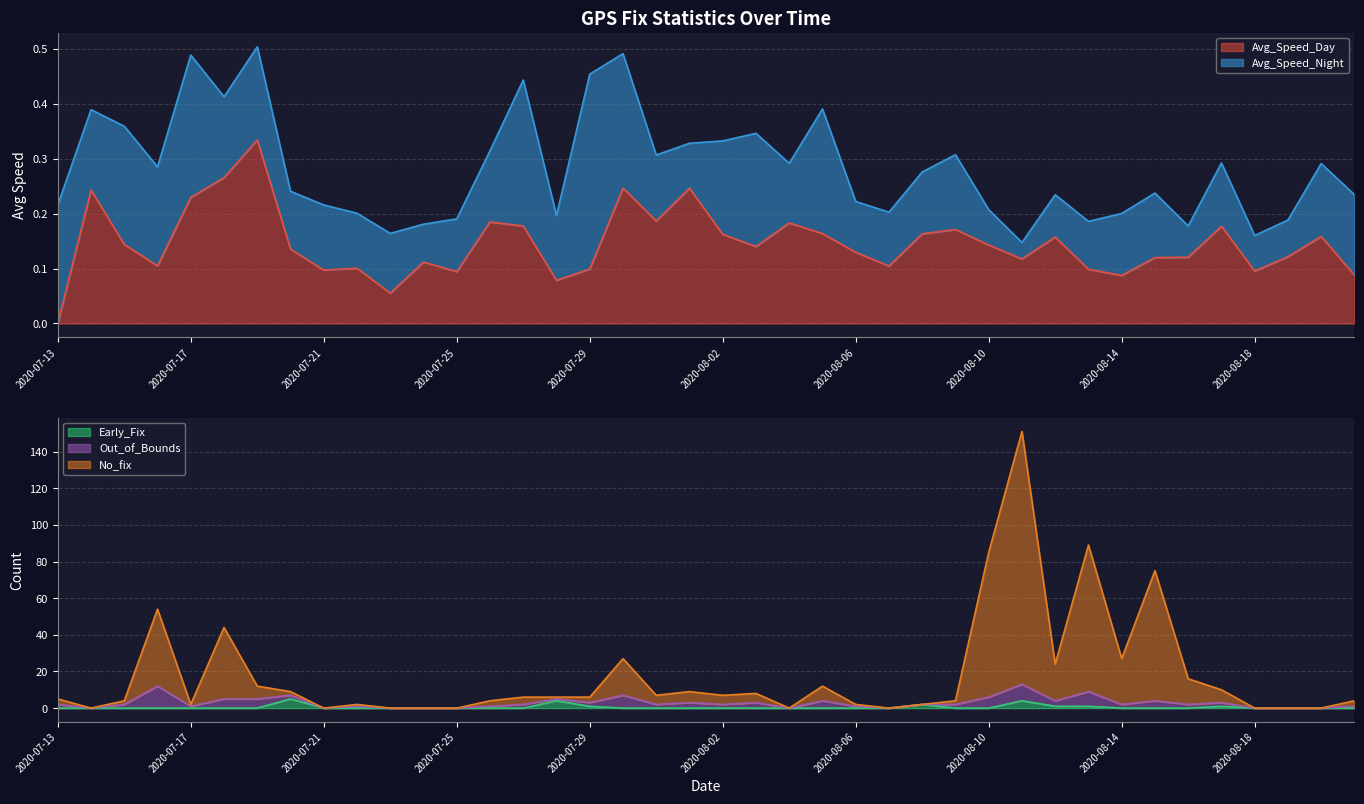

At which category is the sum across all series the highest?

2020-08-11